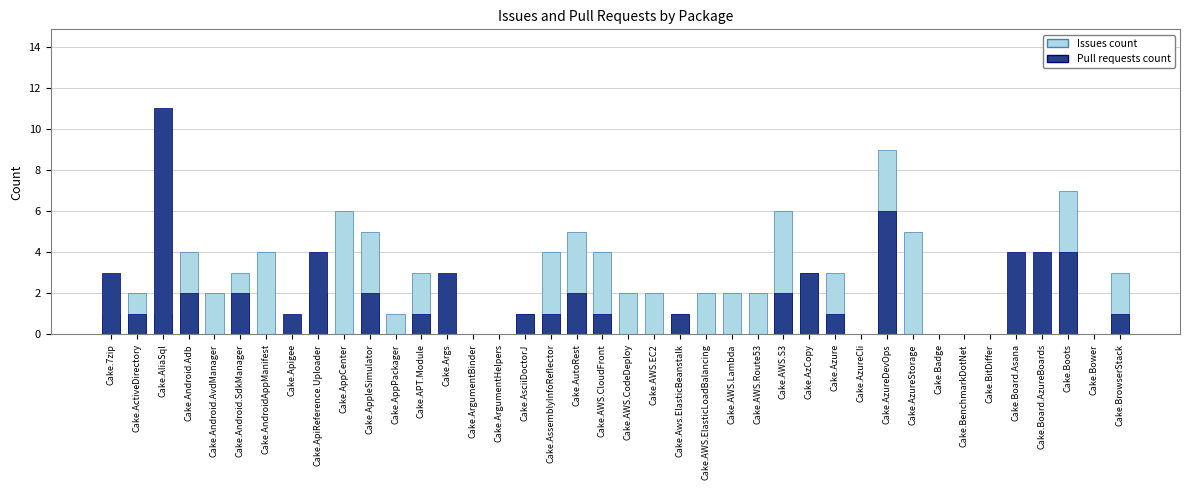

How many data points in Issues count are above 2?

16